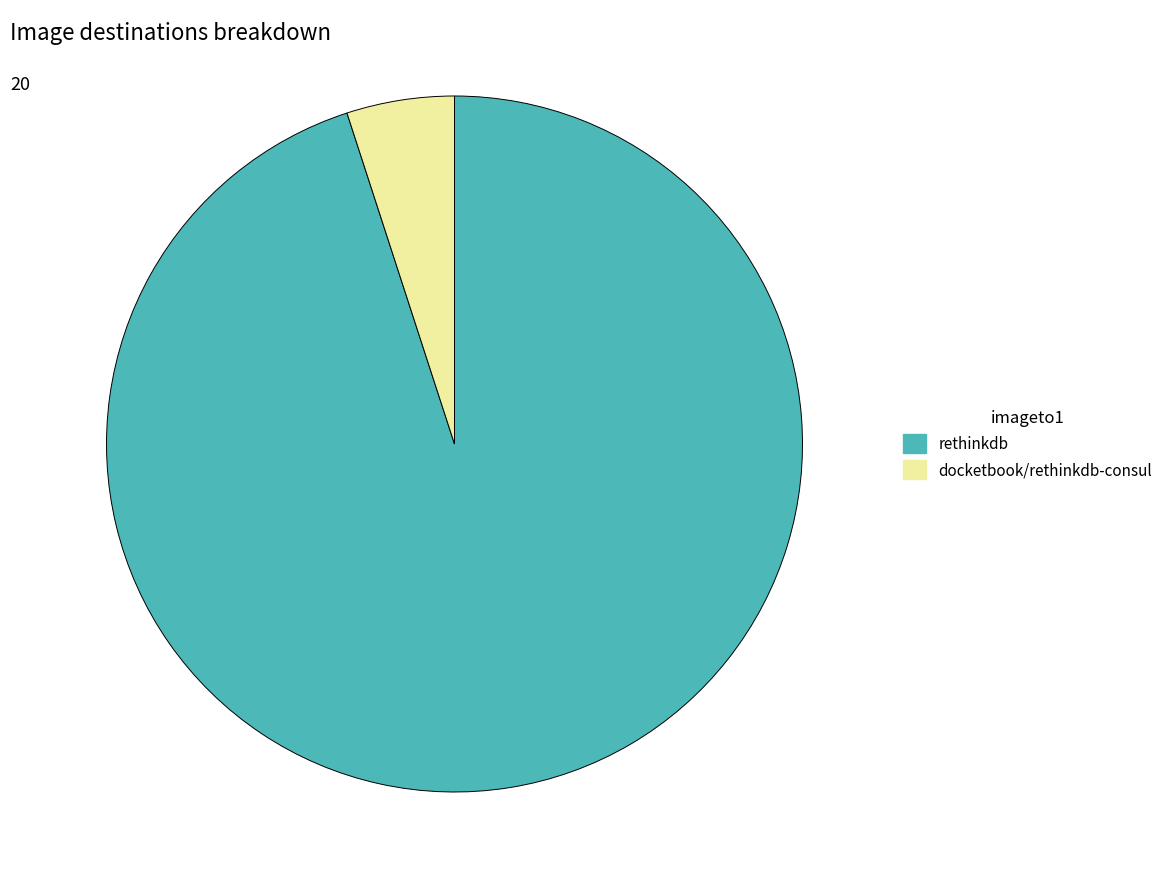

Is rethinkdb the majority of the pie?

Yes